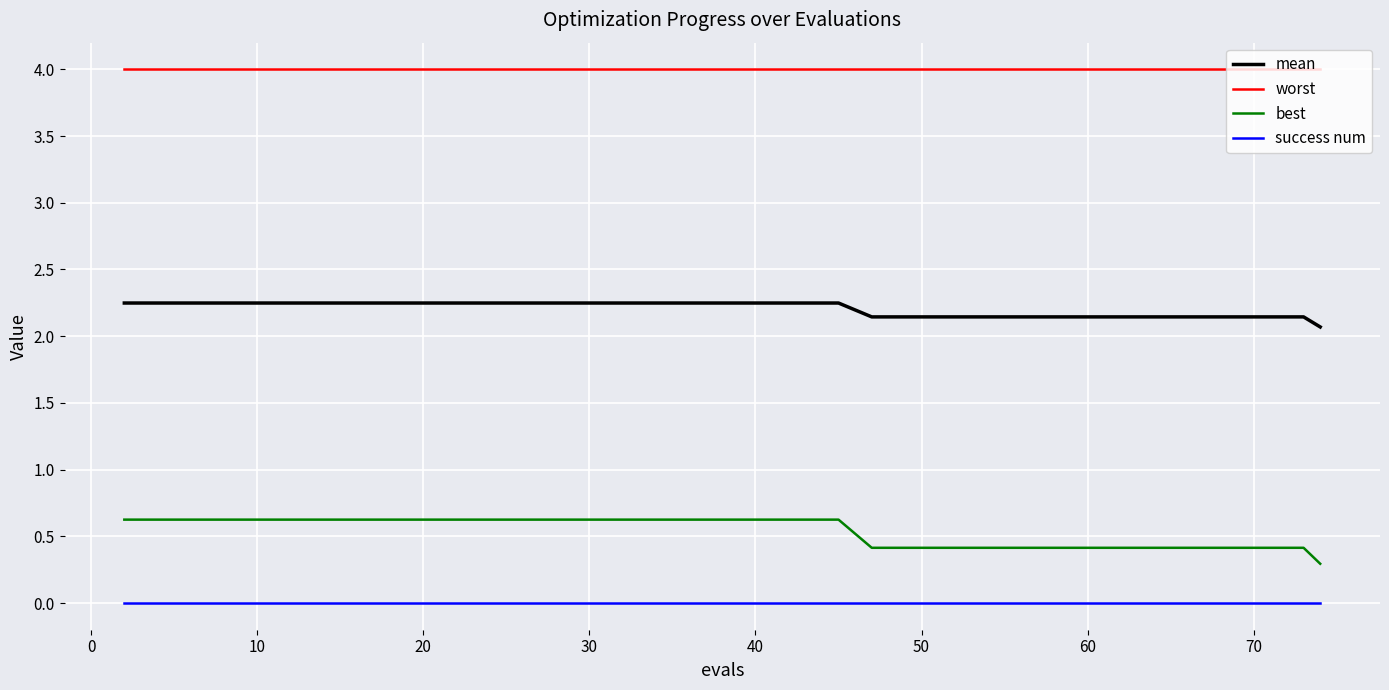

List the series in order of their peak value, highest first.

worst, mean, best, success num